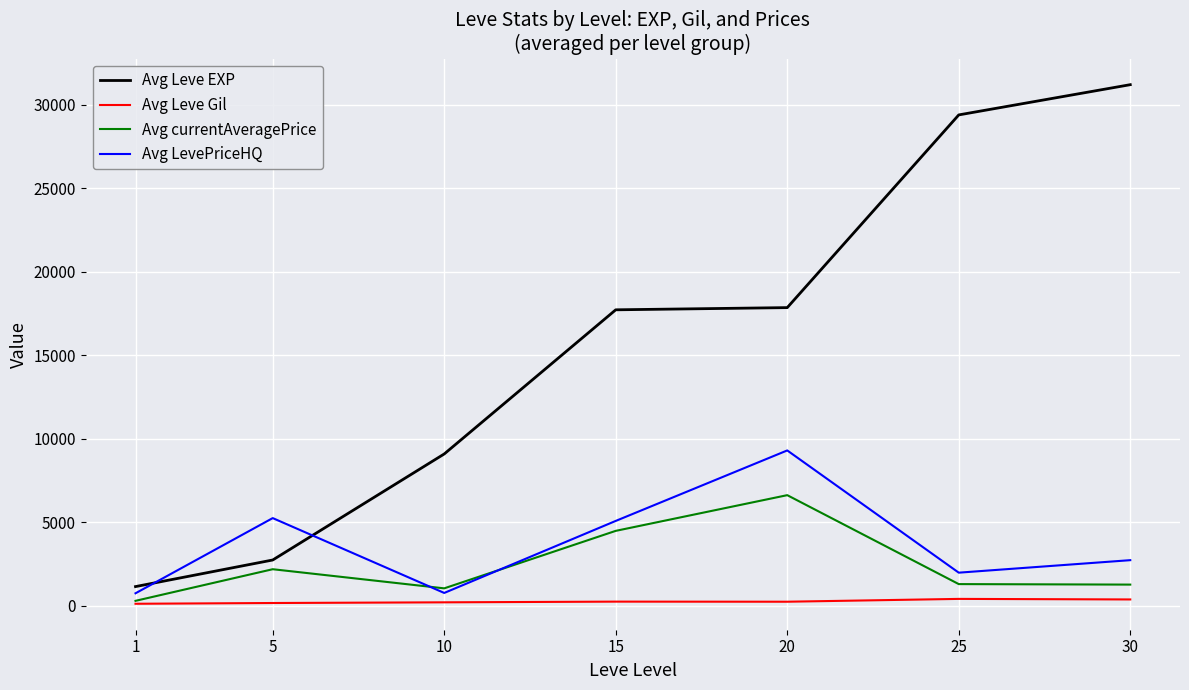

Which series changed the most between 20 and 30?

Avg Leve EXP